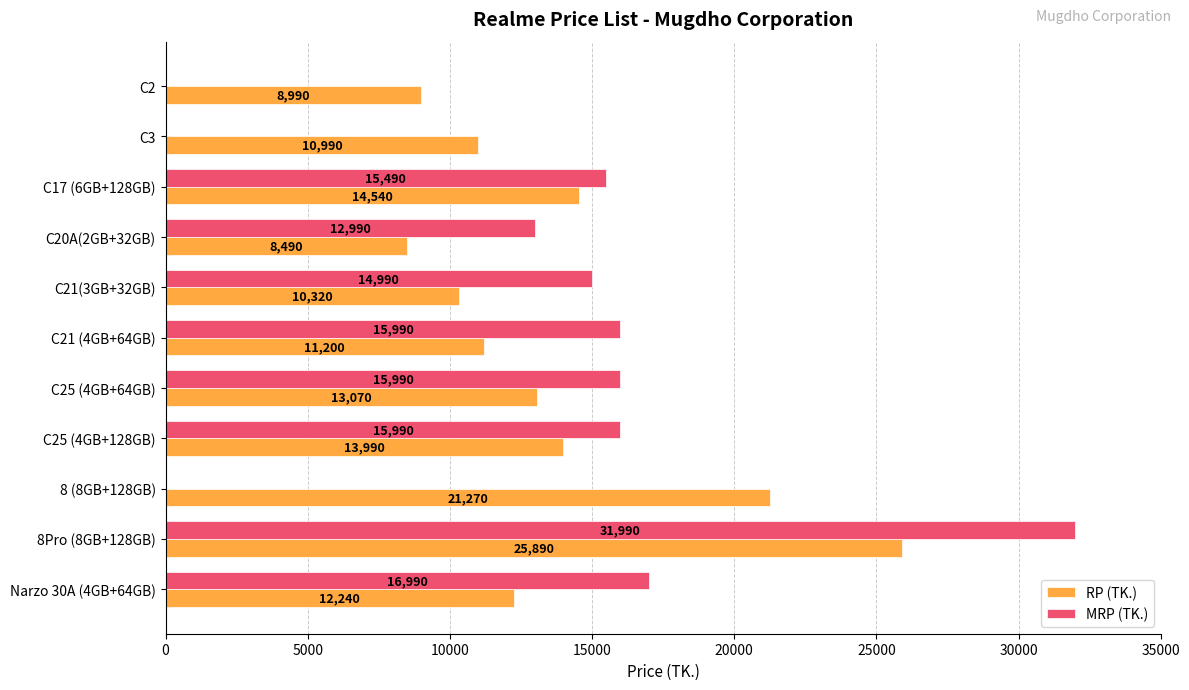

The value of MRP (TK.) at C21 (4GB+64GB) is 15990. True or false?

True